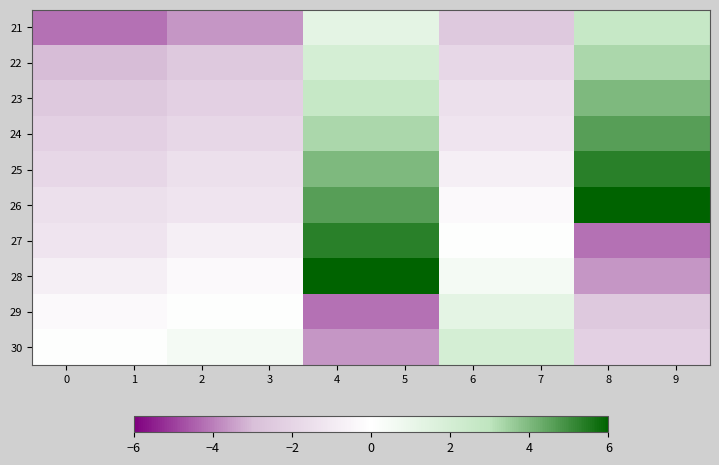

At how many categories does at least one series exceed 3?

4